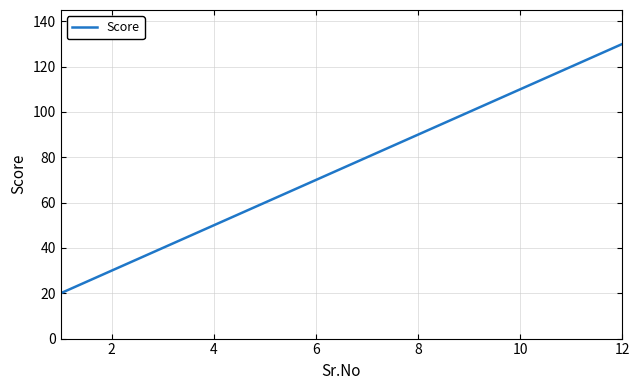

What is the smallest value displayed?

20